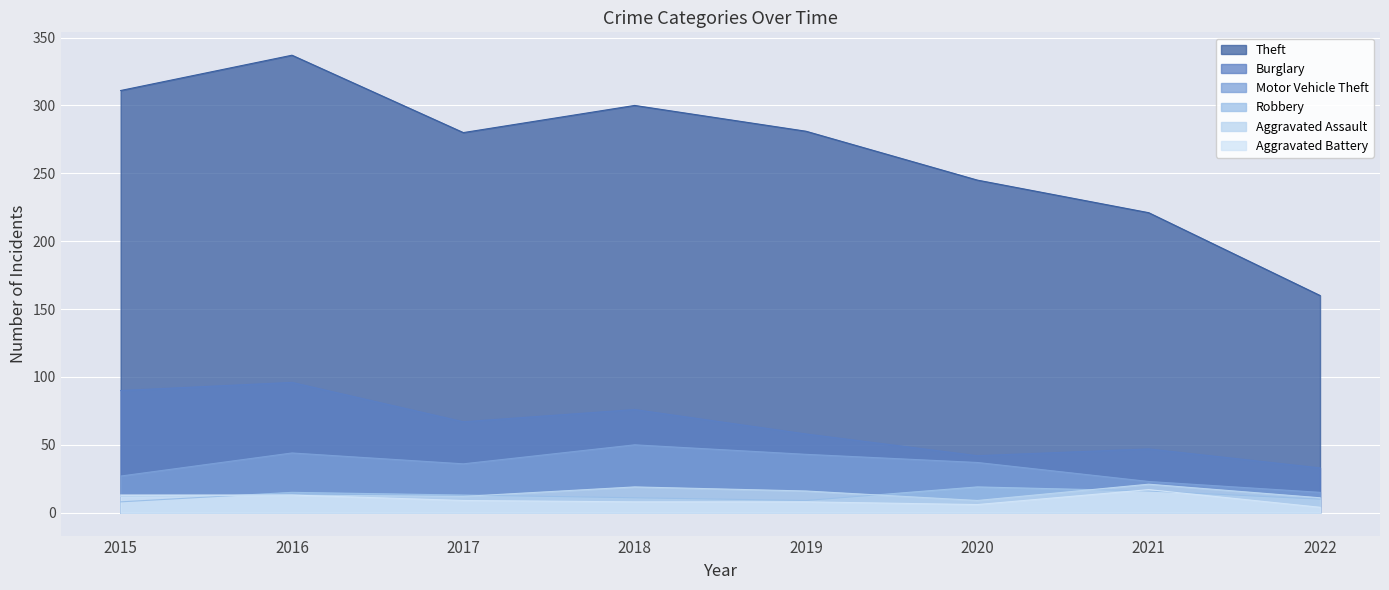

At how many categories does at least one series exceed 116?

8